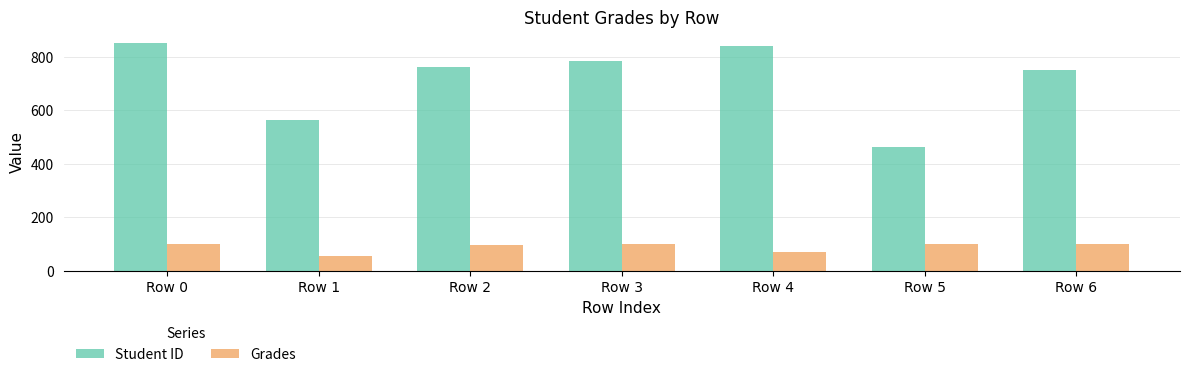

The value of Student ID at Row 4 is 221.4. True or false?

False